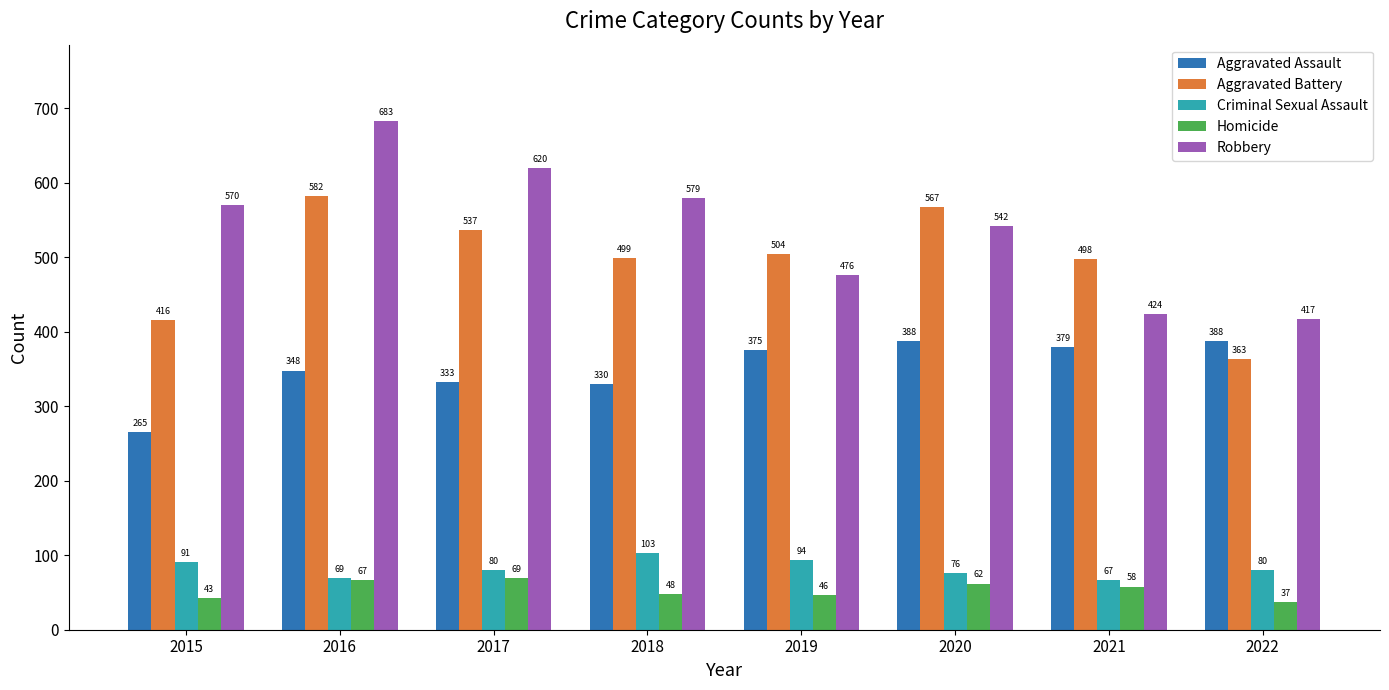

At how many categories does at least one series exceed 411?

8